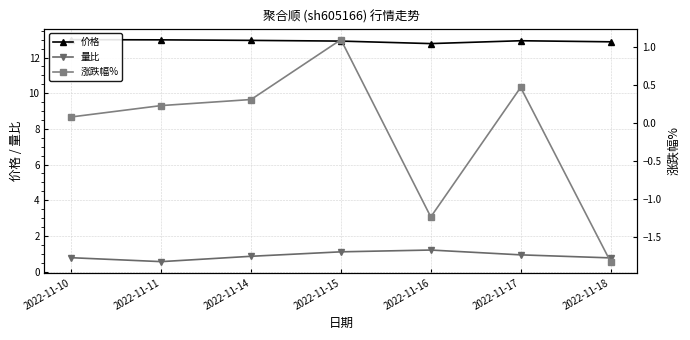

The 量比 series shows 0.5 at 2022-11-17. True or false?

False